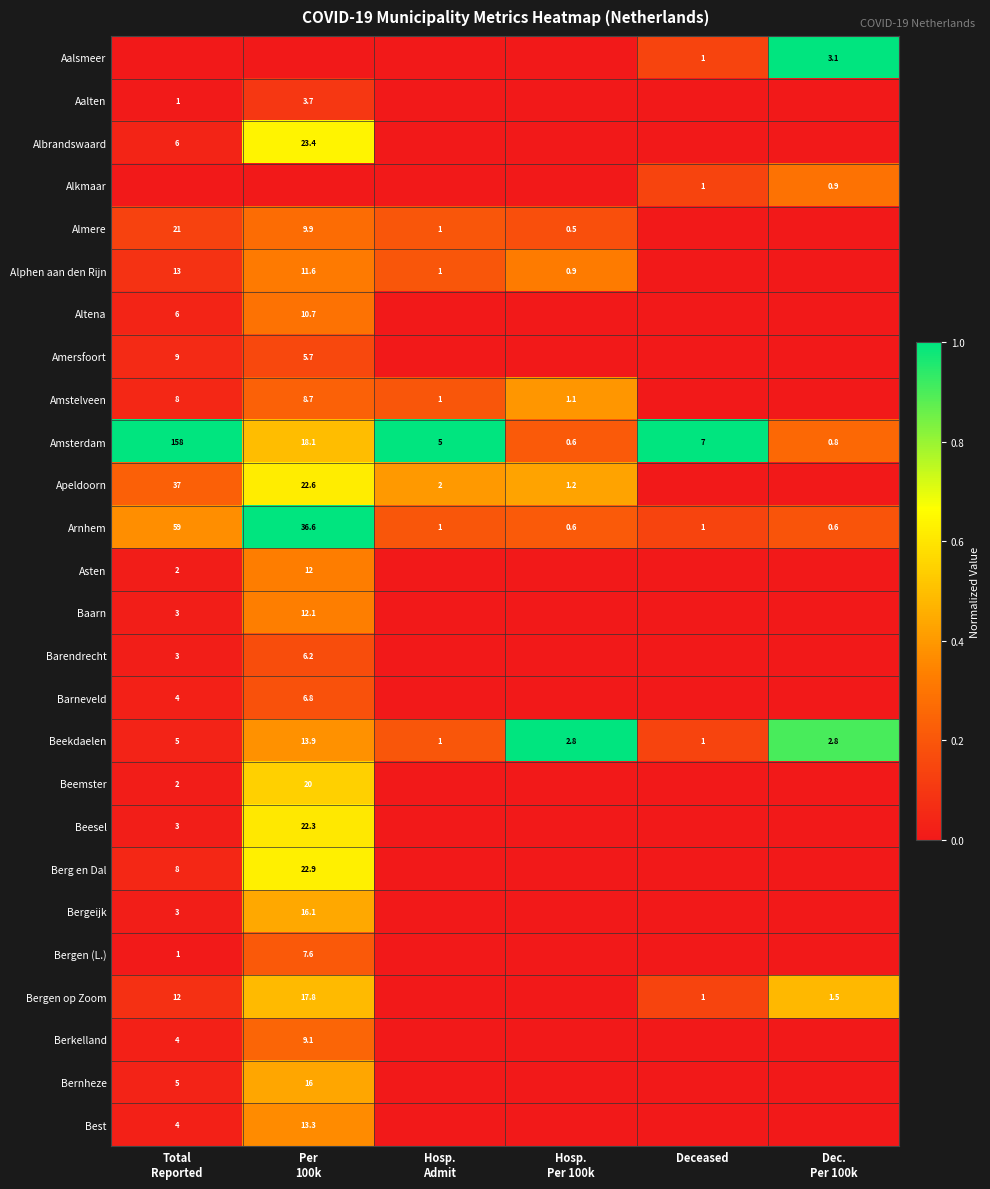

What is the difference between the second highest and minimum values in the Beekdaelen series?

4.0